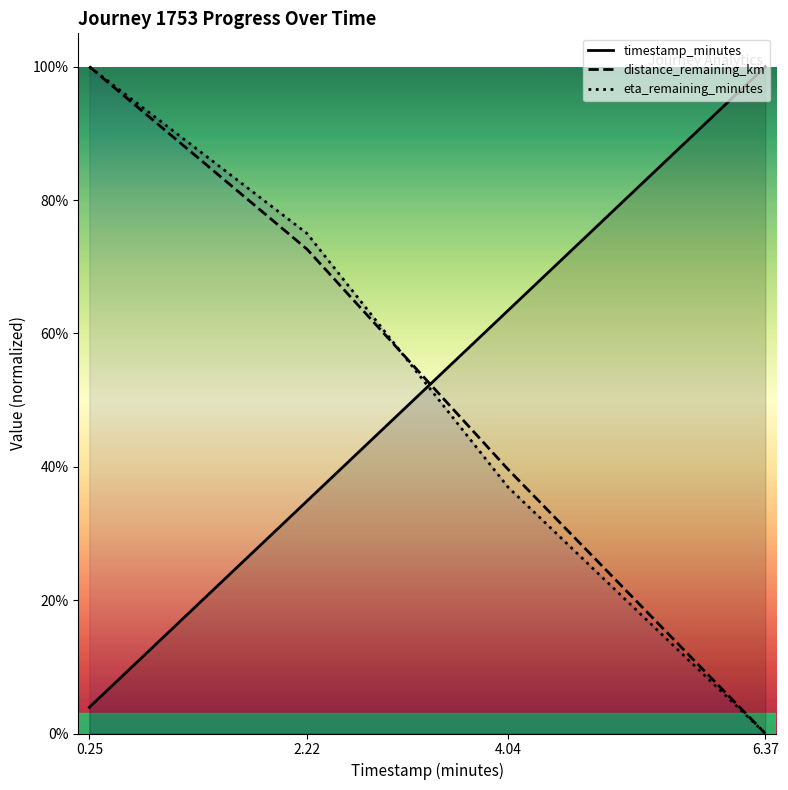

Which series has the largest total across all categories?

distance_remaining_km